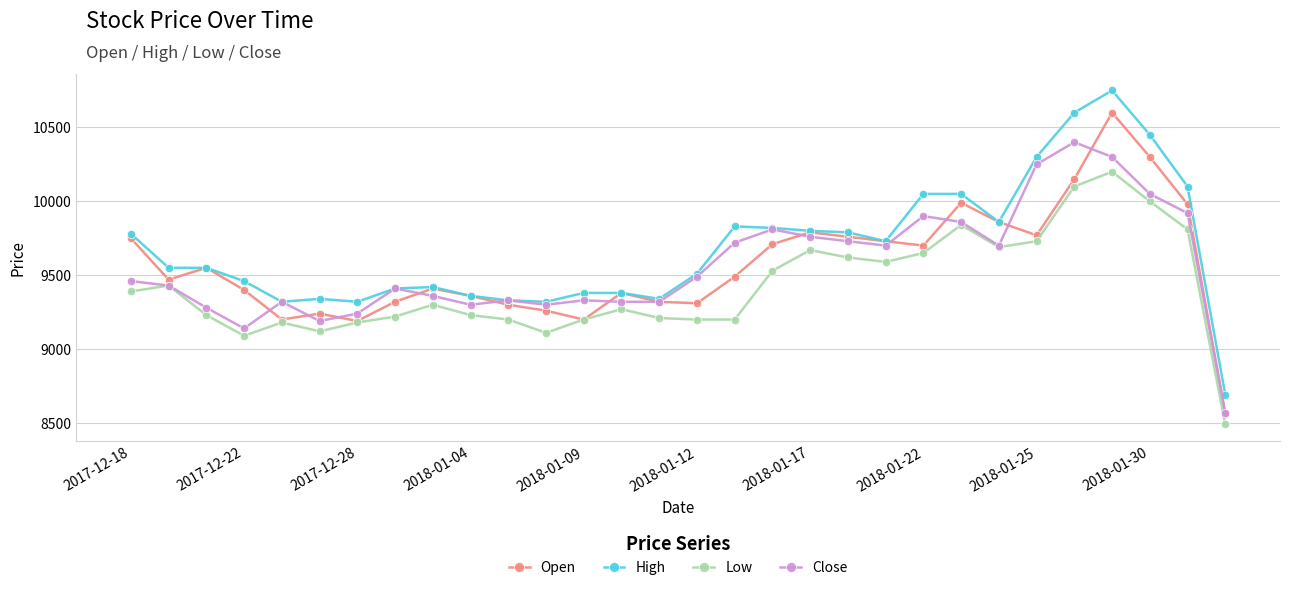

What is the maximum value shown in the chart?

10750